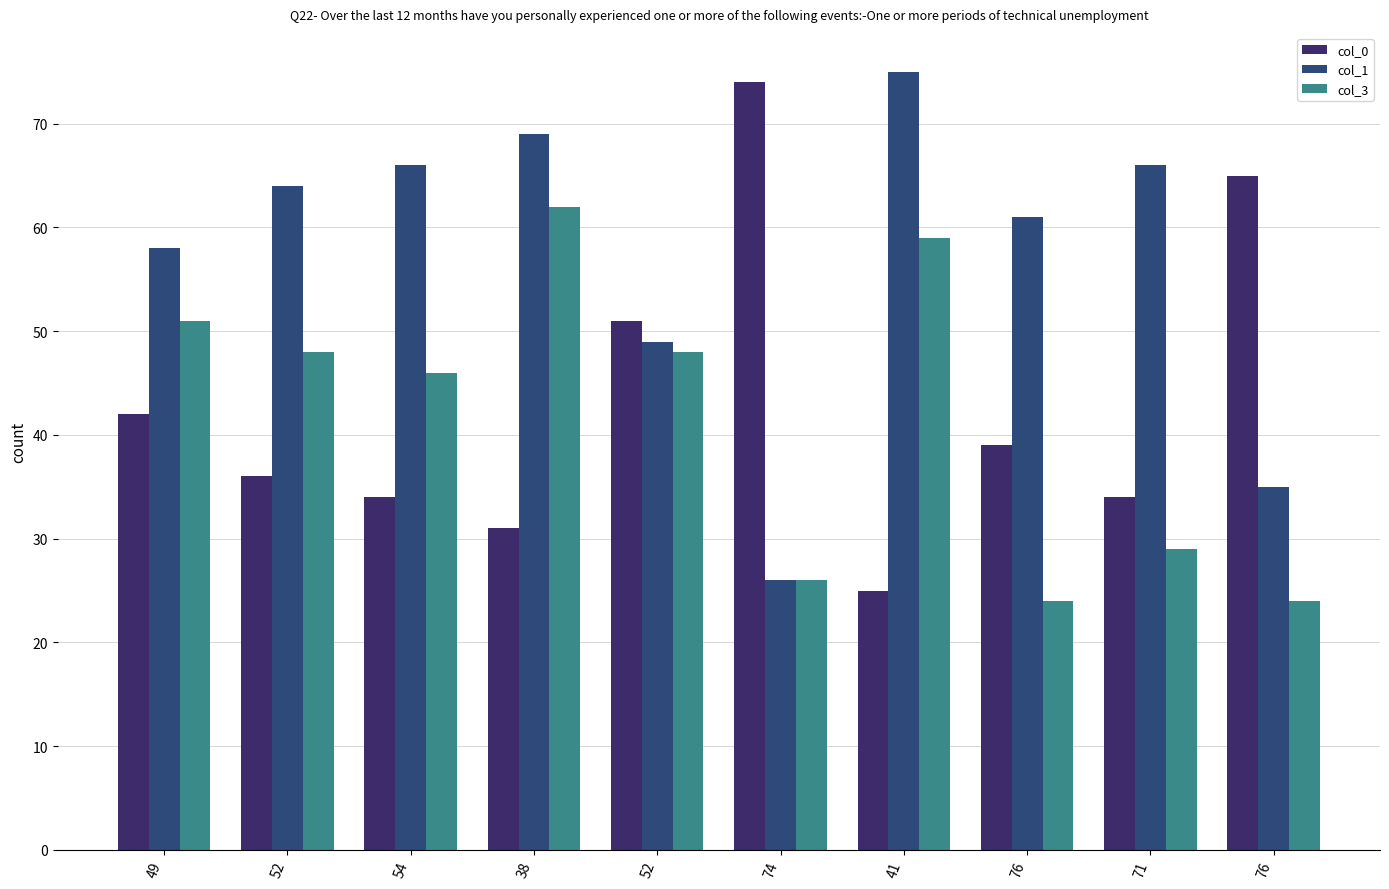

Are the bars grouped side by side (vs. stacked)?

Yes